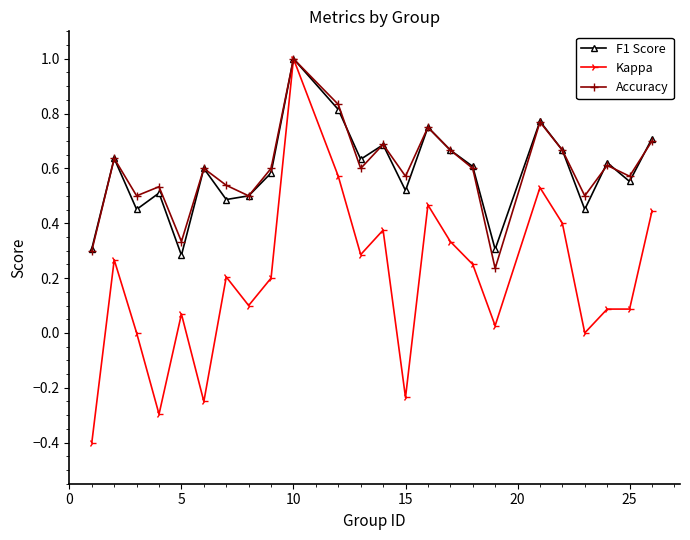

What is the maximum value for Kappa?

1.0